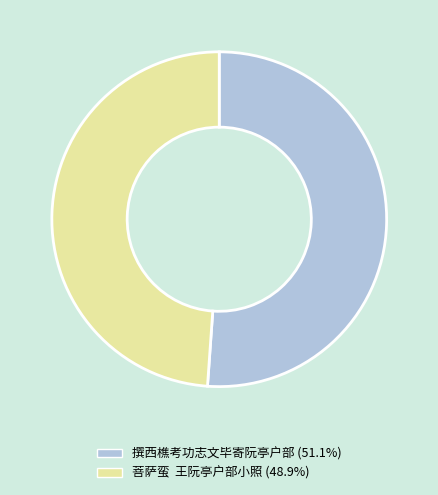

Does 撰西樵考功志文毕寄阮亭户部 represent more than half of the total?

Yes